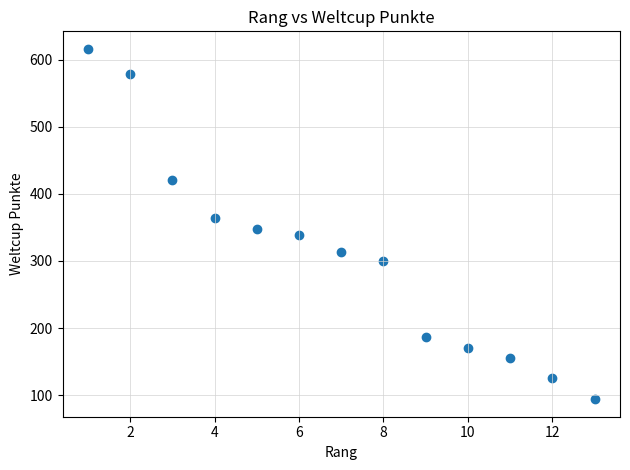

What is the range of X values (max minus min)?

12